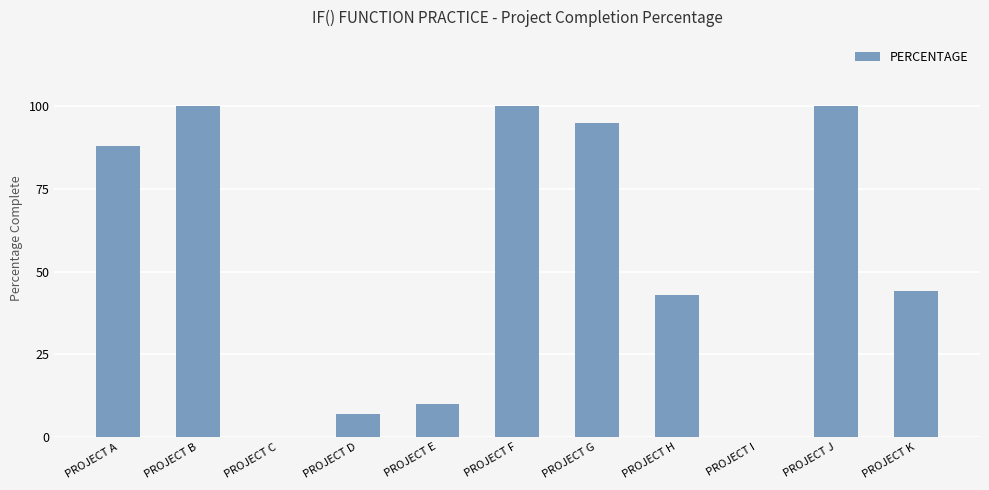

How many data points are above 0?

9